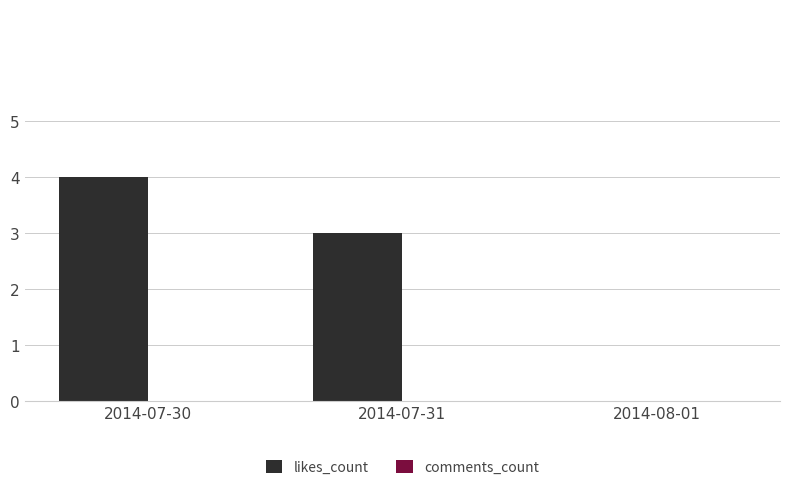

The value at 2014-07-31 is 3. True or false?

True